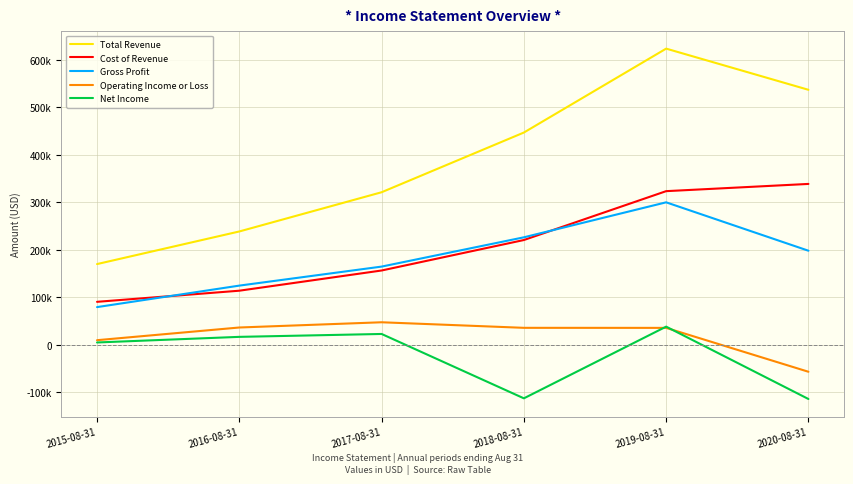

What are all the series names shown in the legend?

Total Revenue, Cost of Revenue, Gross Profit, Operating Income or Loss, Net Income